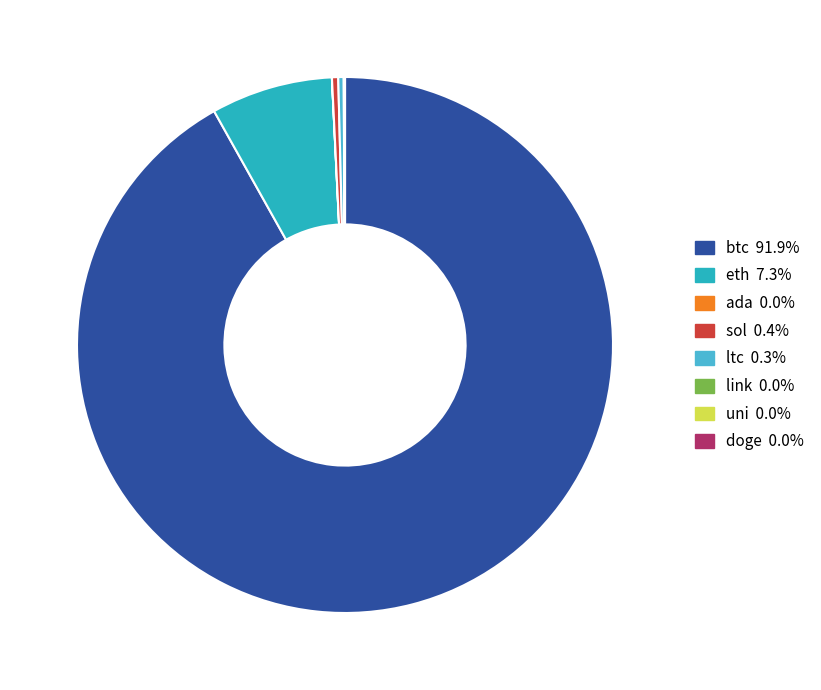

Which slice is the largest?

btc